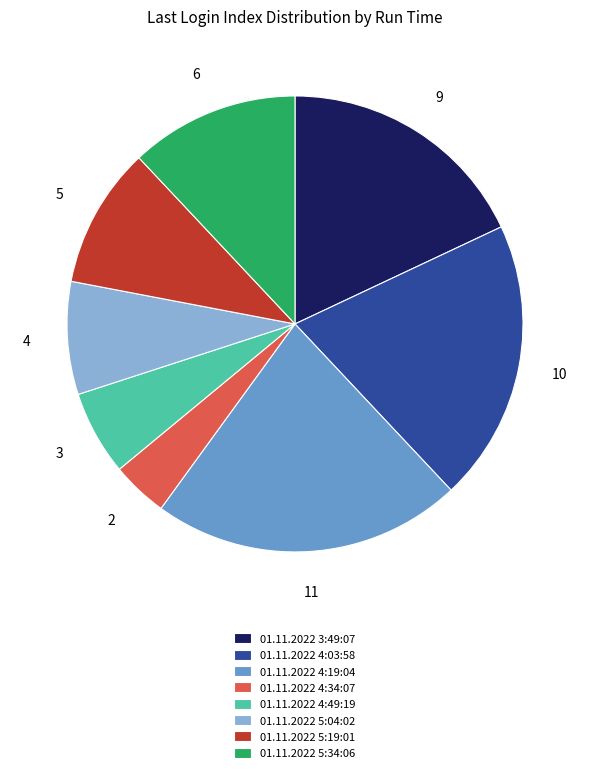

What is the largest slice in the pie chart?

01.11.2022 4:19:04